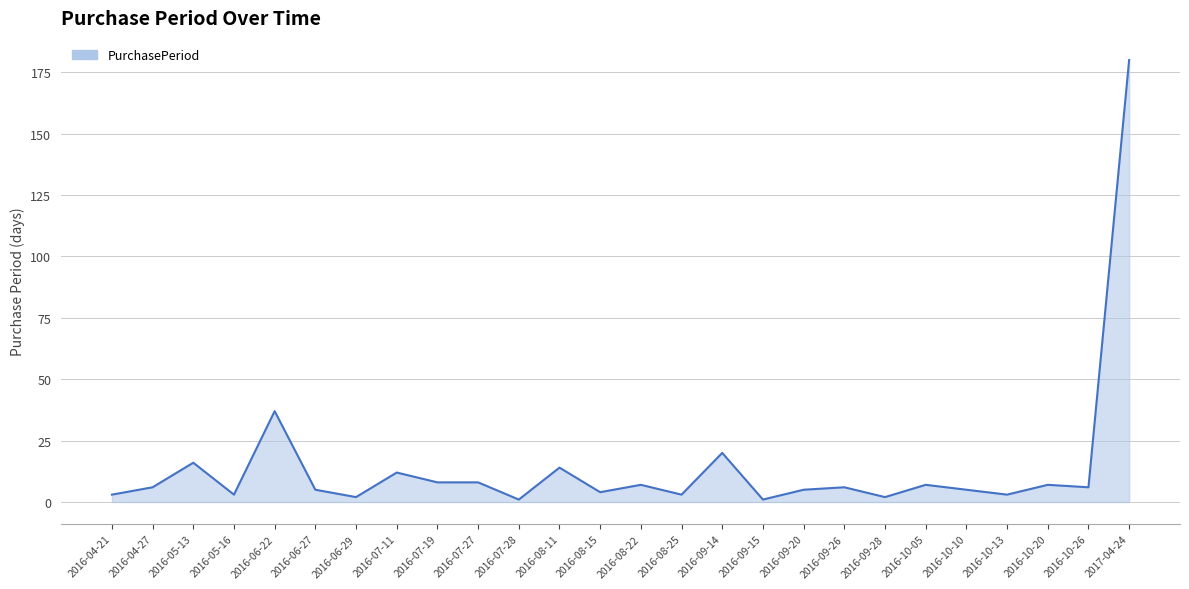

What is the minimum value shown in the chart?

1